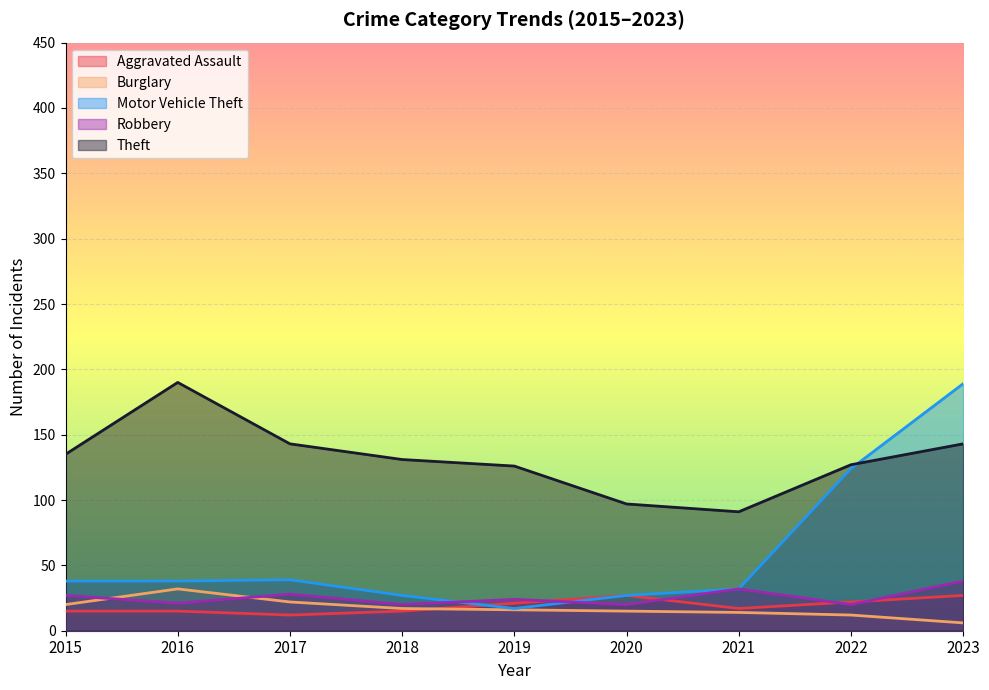

What is the total value across all series at 2018?

210